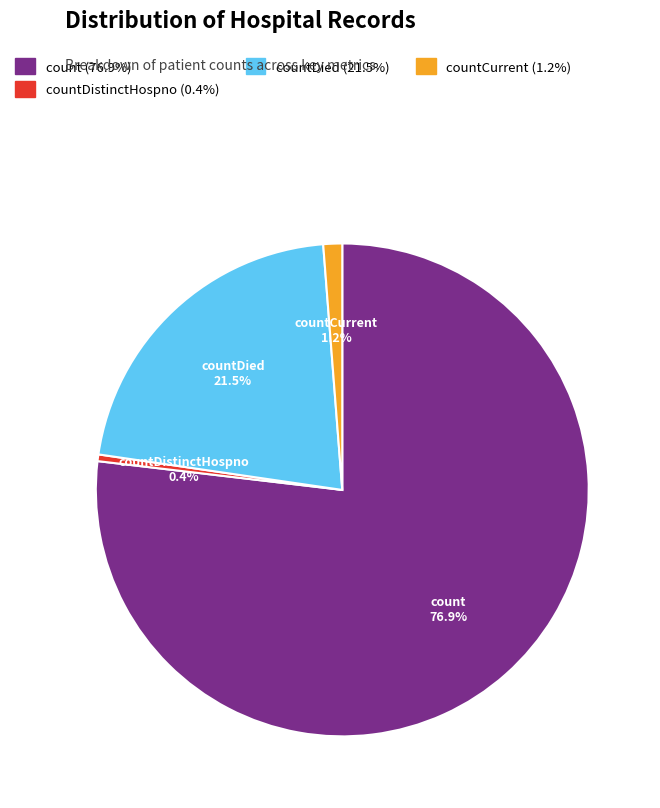

Does any single category account for the majority?

Yes